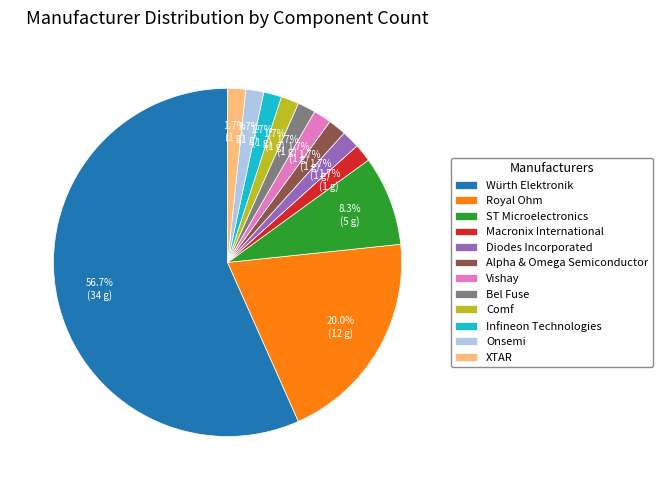

To the nearest percent, what percentage of the pie is Infineon Technologies?

2%